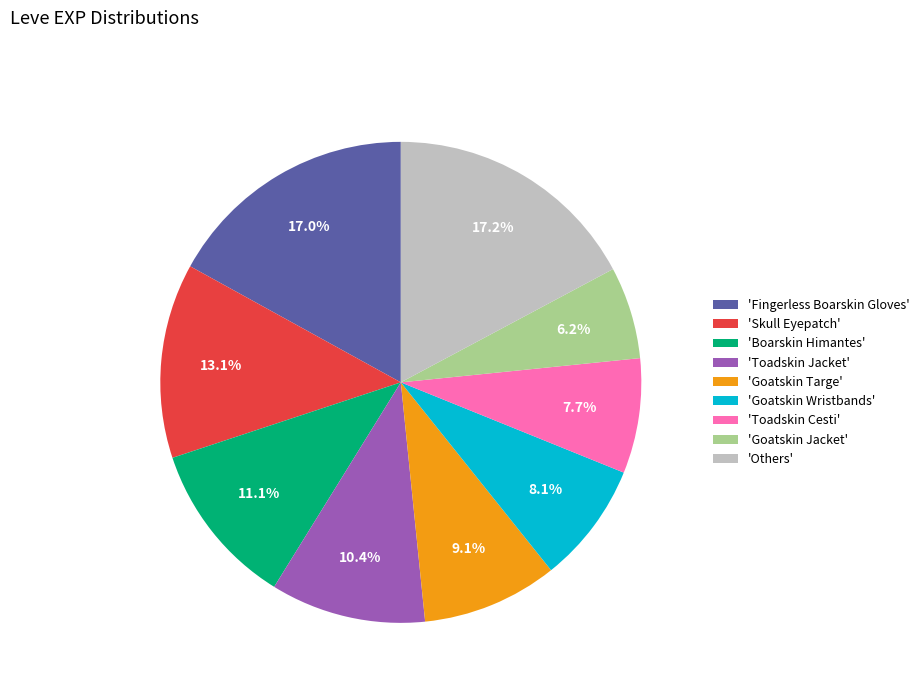

Is the sum of 'Skull Eyepatch' and 'Toadskin Jacket' greater than half?

No